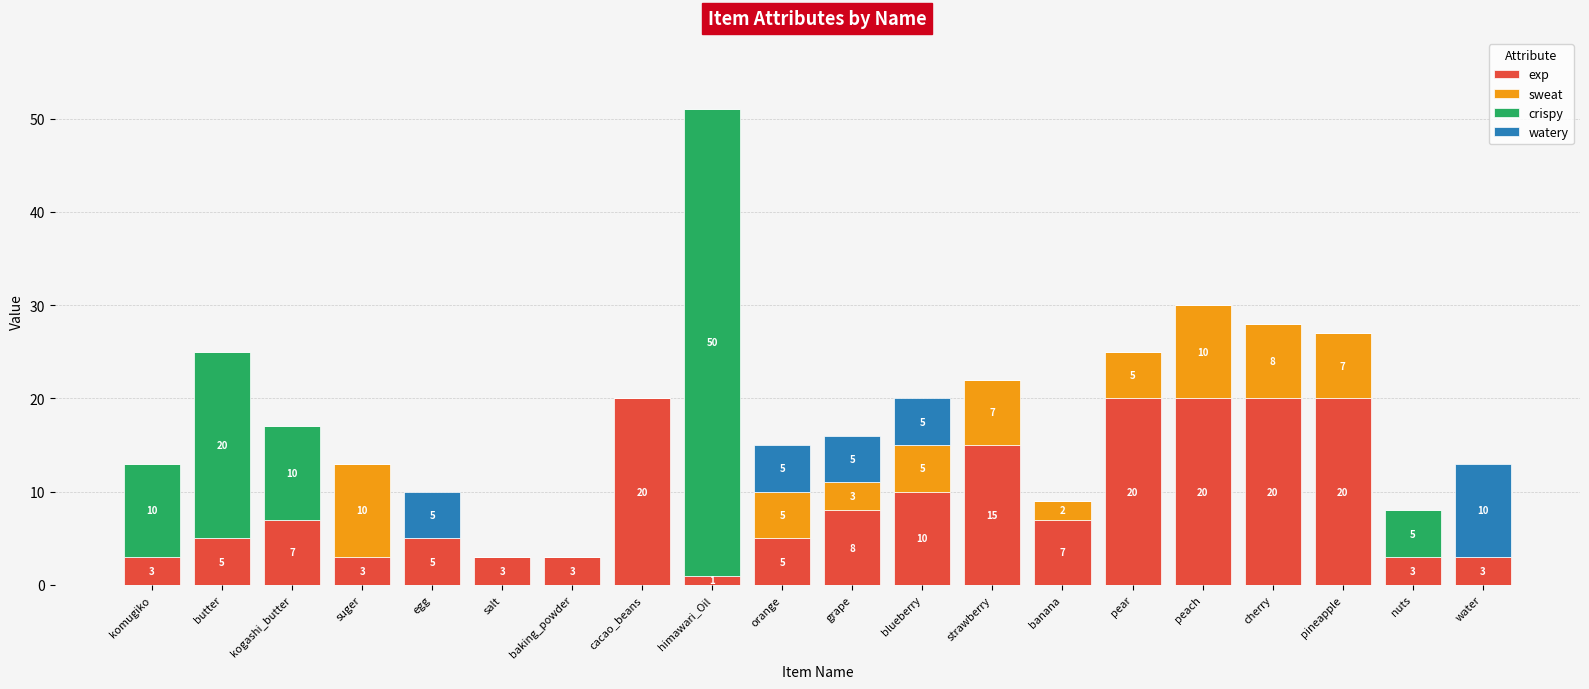

How many series are shown in this chart?

4